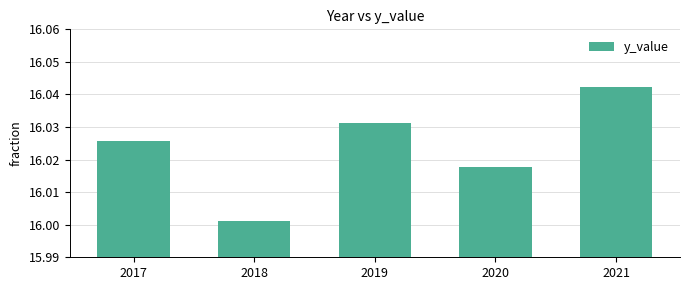

List the labels in order of value, smallest first.

2018, 2020, 2017, 2019, 2021